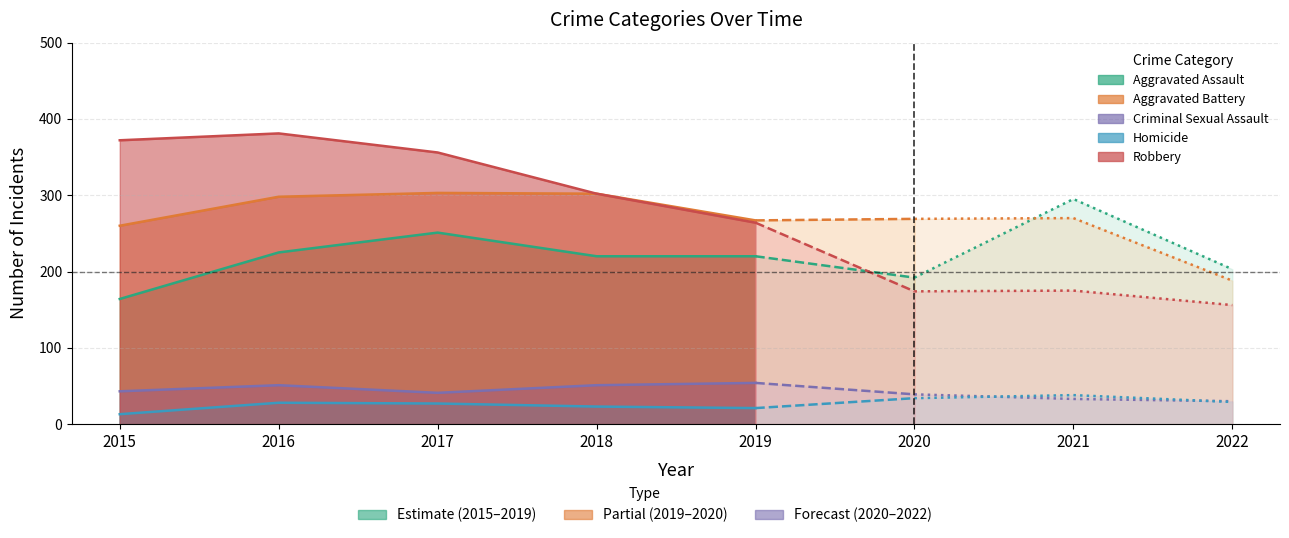

At which label does Homicide first exceed 28?

2020